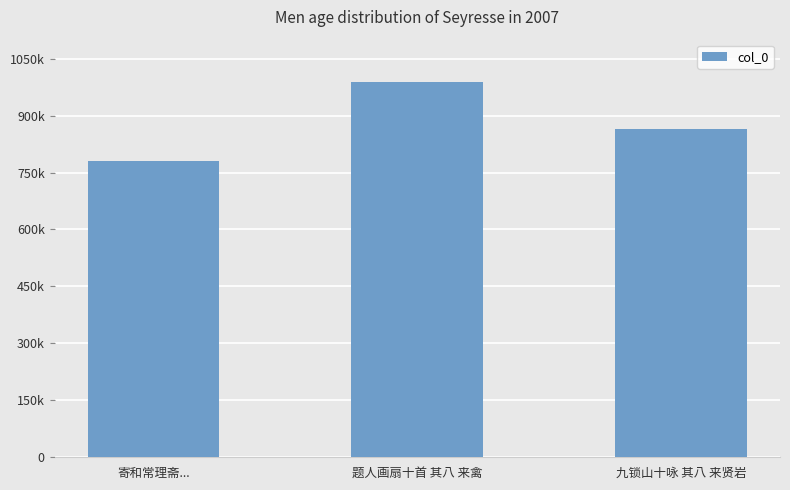

What is the sum of the values at 题人画扇十首 其八 来禽 and 九锁山十咏 其八 来贤岩?

1854093